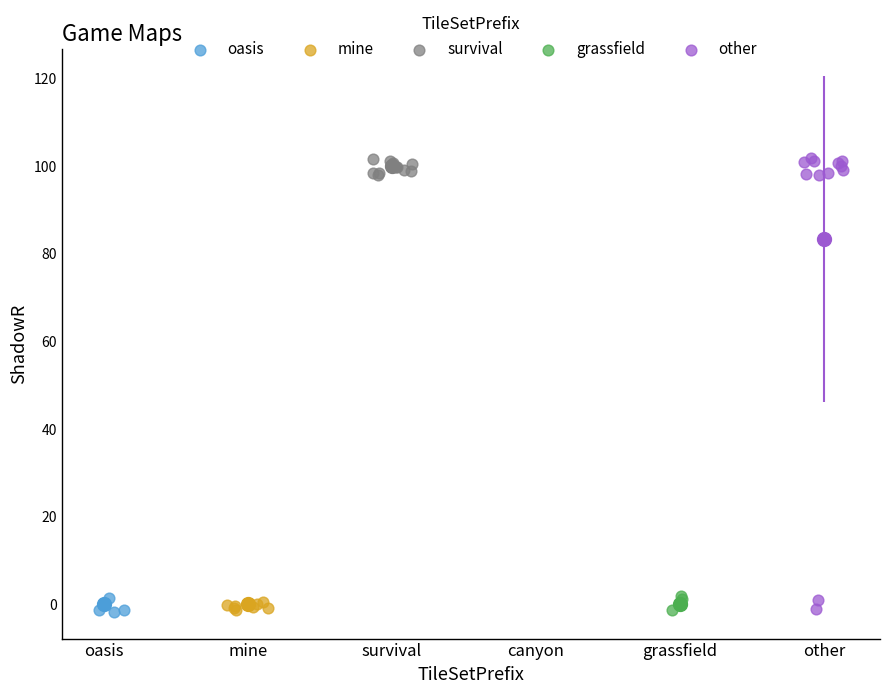

Which series has the largest Y range (max minus min)?

other